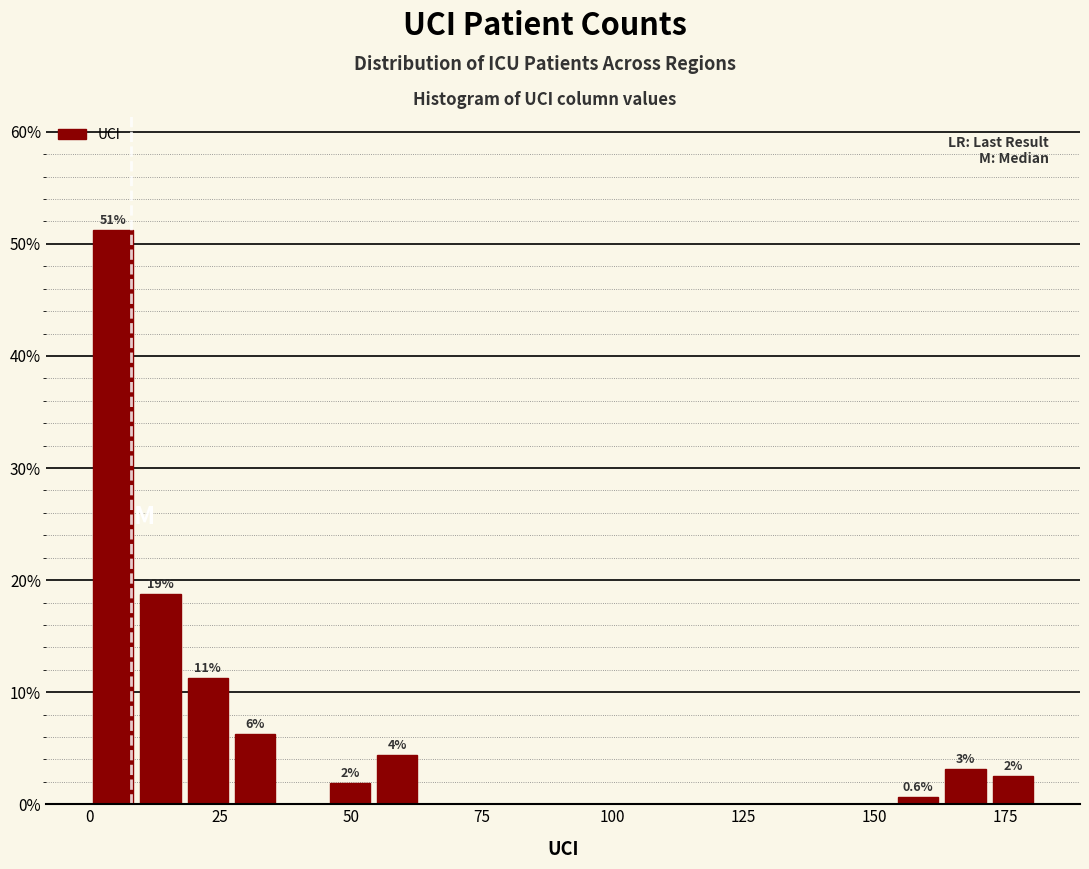

Around what value on the x-axis is the tallest bar? Give the approximate position of its centre, as read against the axis.

5